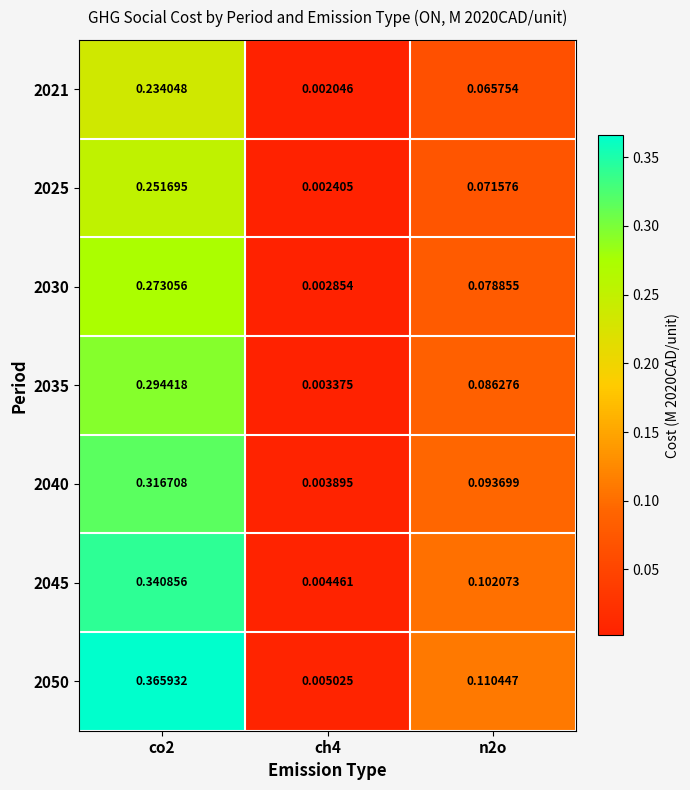

At which category is the sum across all series the highest?

co2